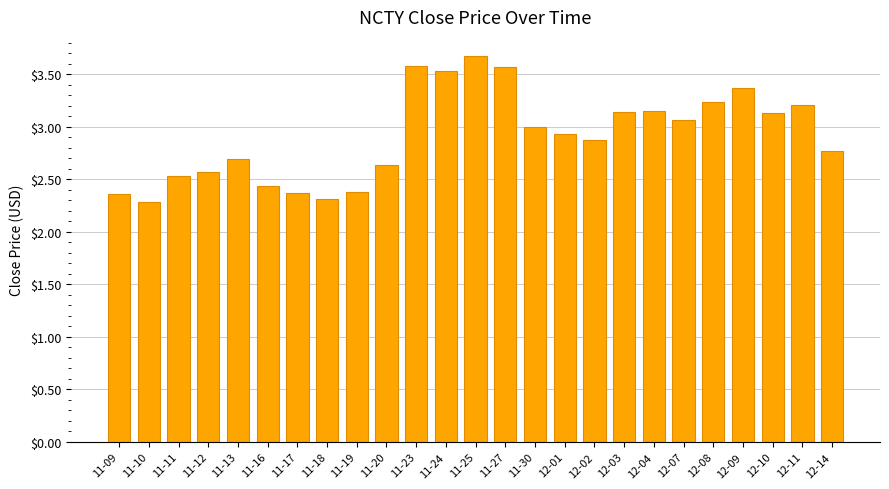

At which category does the chart reach its peak across all series?

11-25